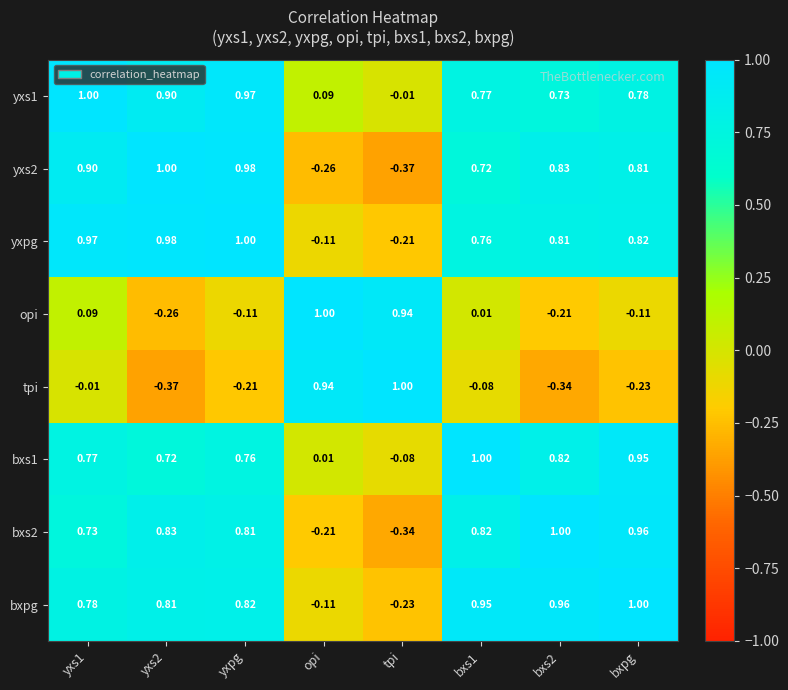

Where is yxpg nearest to the value 0?

opi